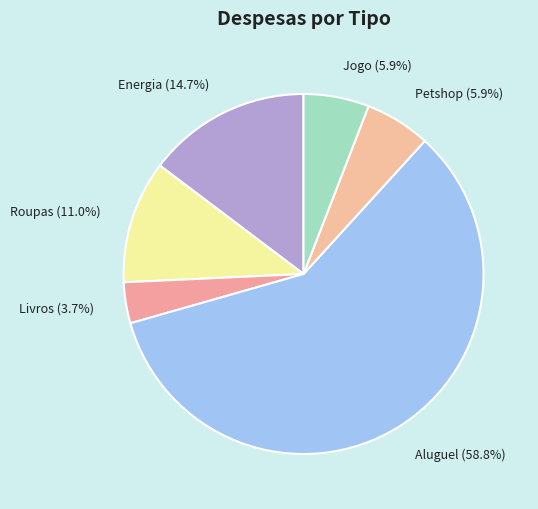

The Roupas slice represents 11% of the pie. True or false?

True